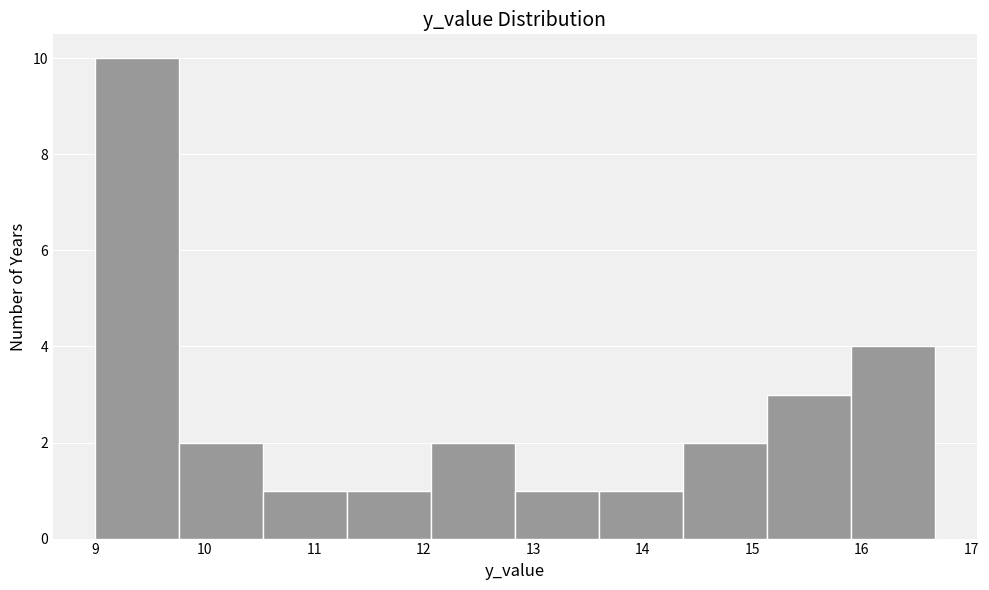

How tall is the bar that spans 9.8 to 10.5 on the x-axis? Neither the bar edges nor the heights are printed on the chart, so give them approximately, as read against the axes.

2